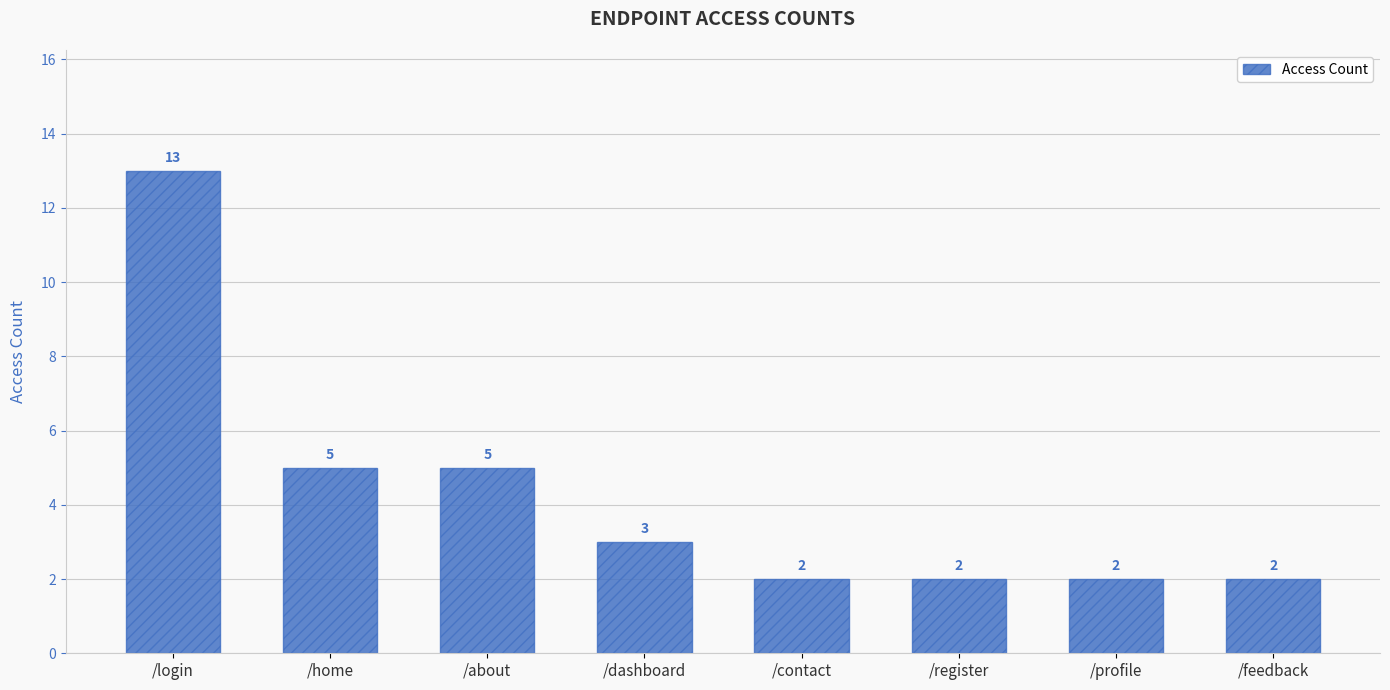

Does the chart contain stacked bars?

No